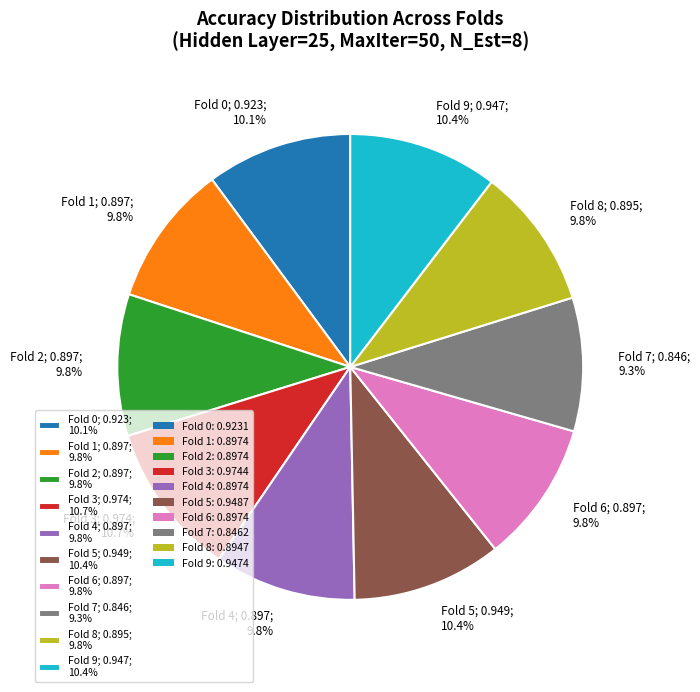

How many slices are in this pie chart?

10